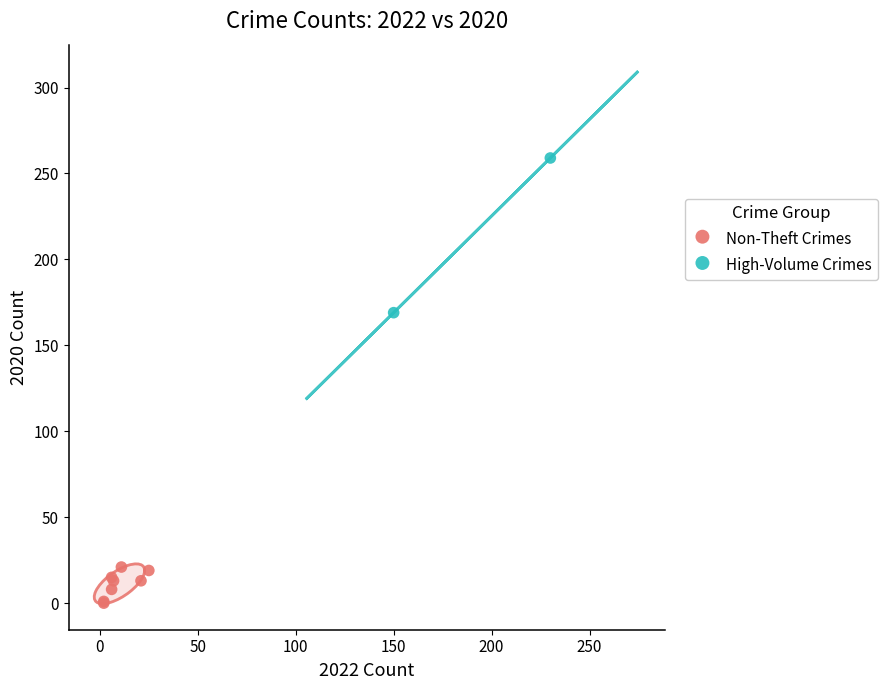

Which series reaches the minimum Y coordinate?

Non-Theft Crimes